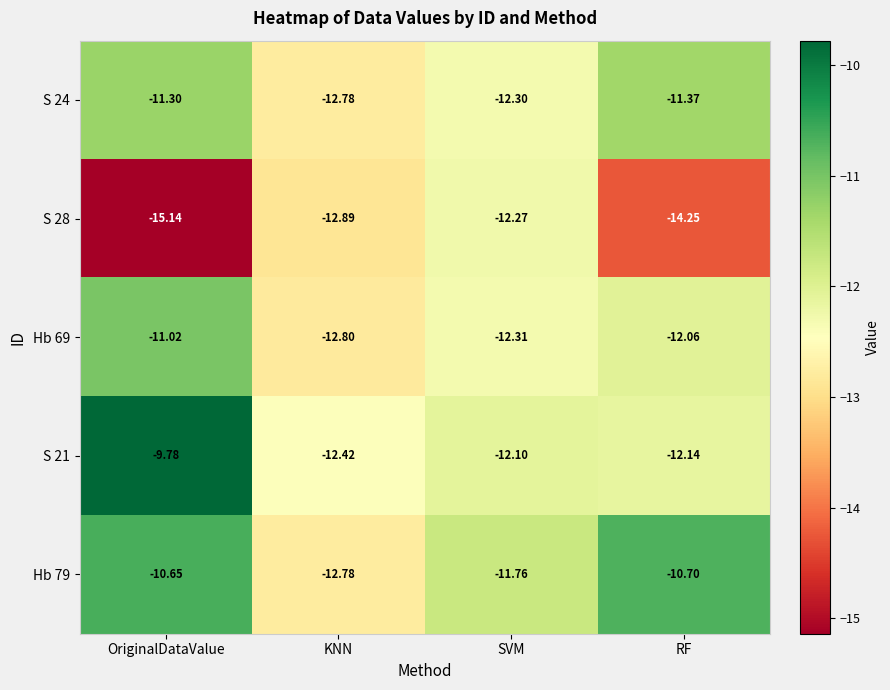

List the labels in order of S 28 value, largest first.

SVM, KNN, RF, OriginalDataValue